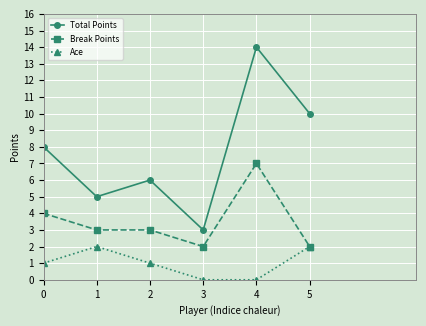

What are all the series names shown in the legend?

Total Points, Break Points, Ace